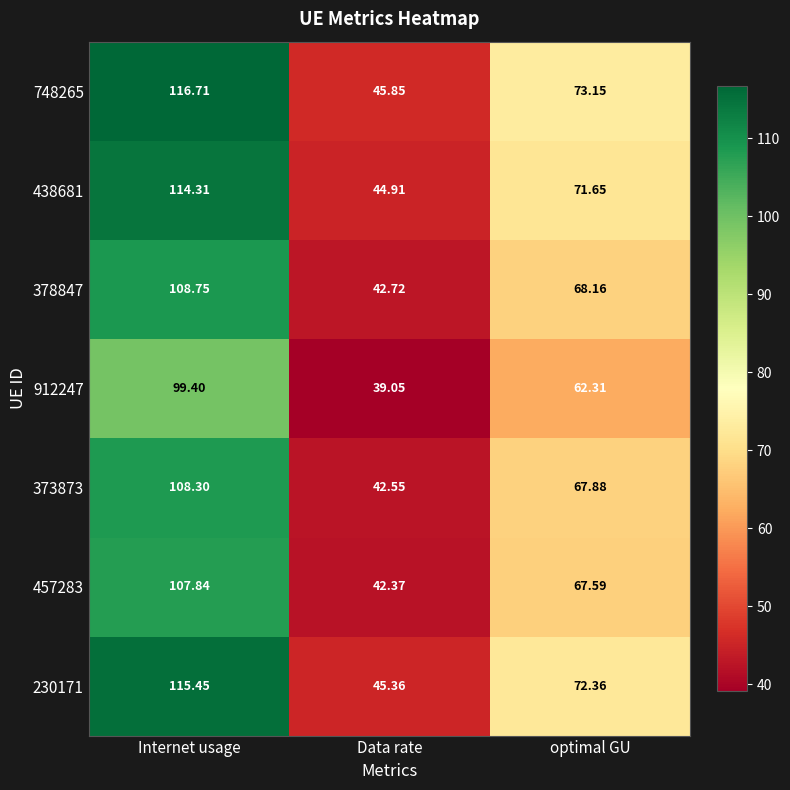

How many distinct data groups are displayed?

7